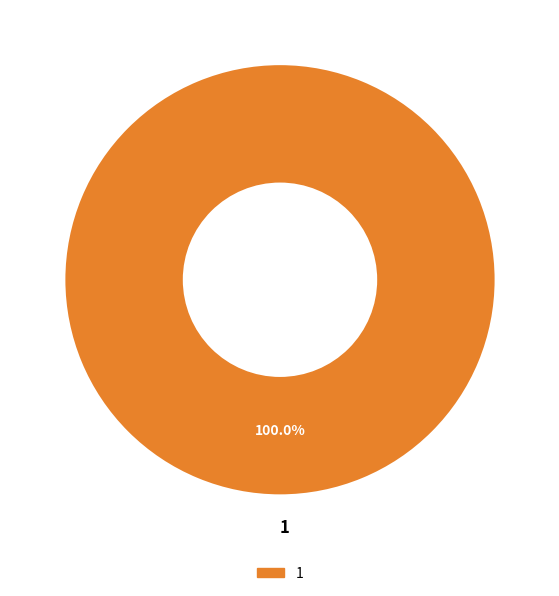

Which slice represents more than half of the pie?

1